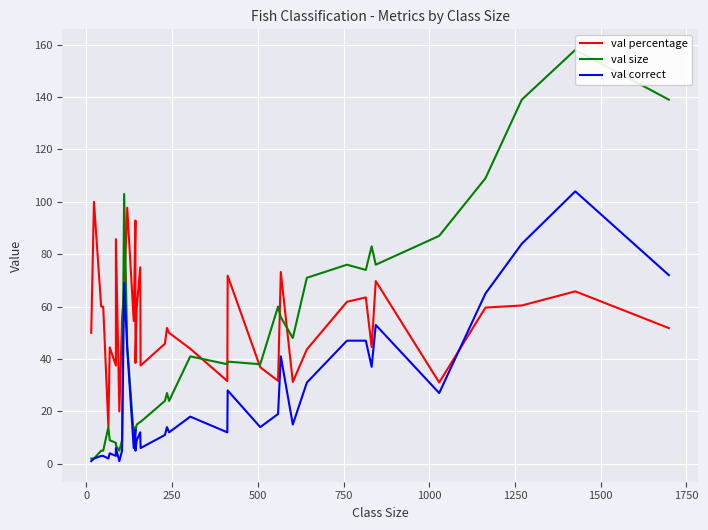

What is the maximum value for val percentage?

100.0